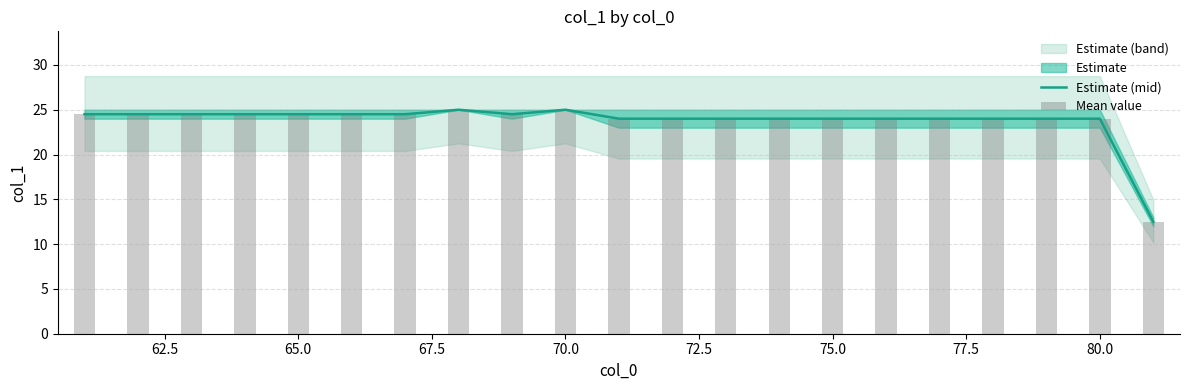

At how many categories does at least one series exceed 19?

20